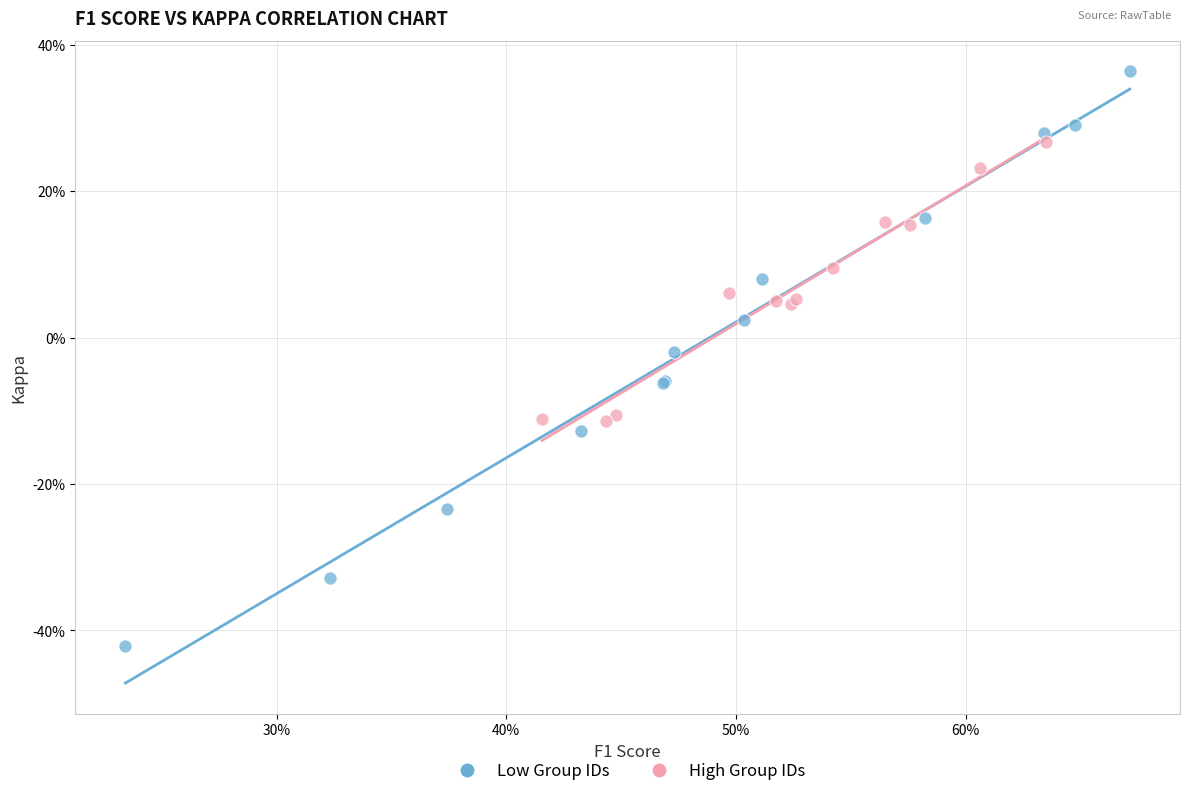

What are all the series names shown in the legend?

Low Group IDs, High Group IDs